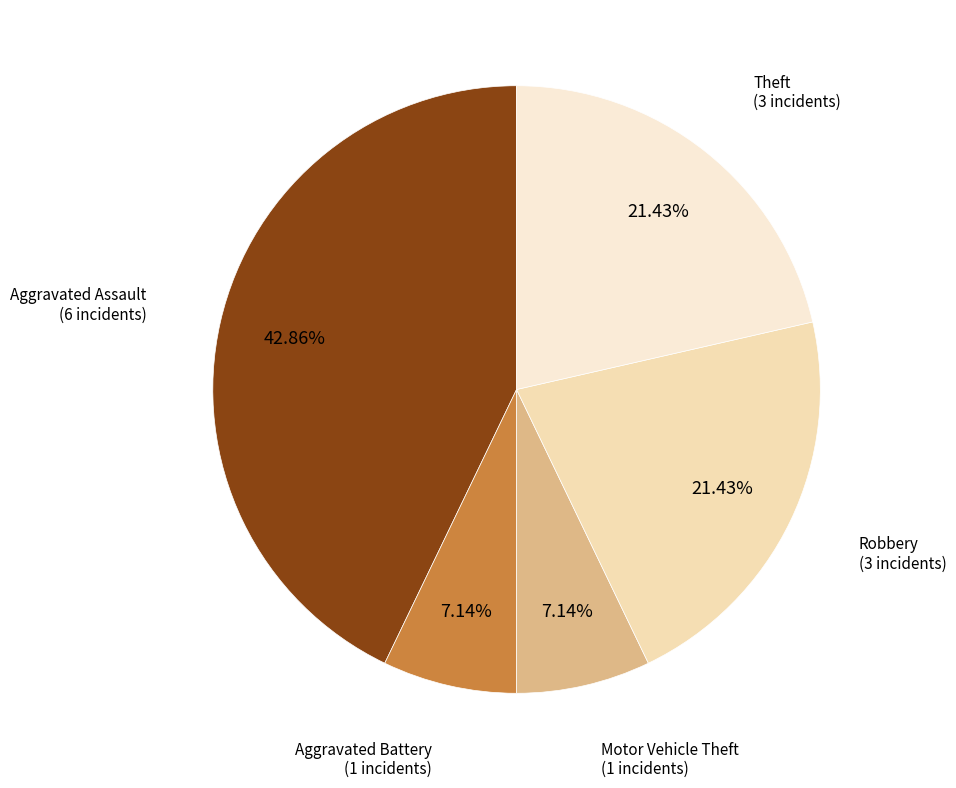

Is there a majority slice in this chart?

No